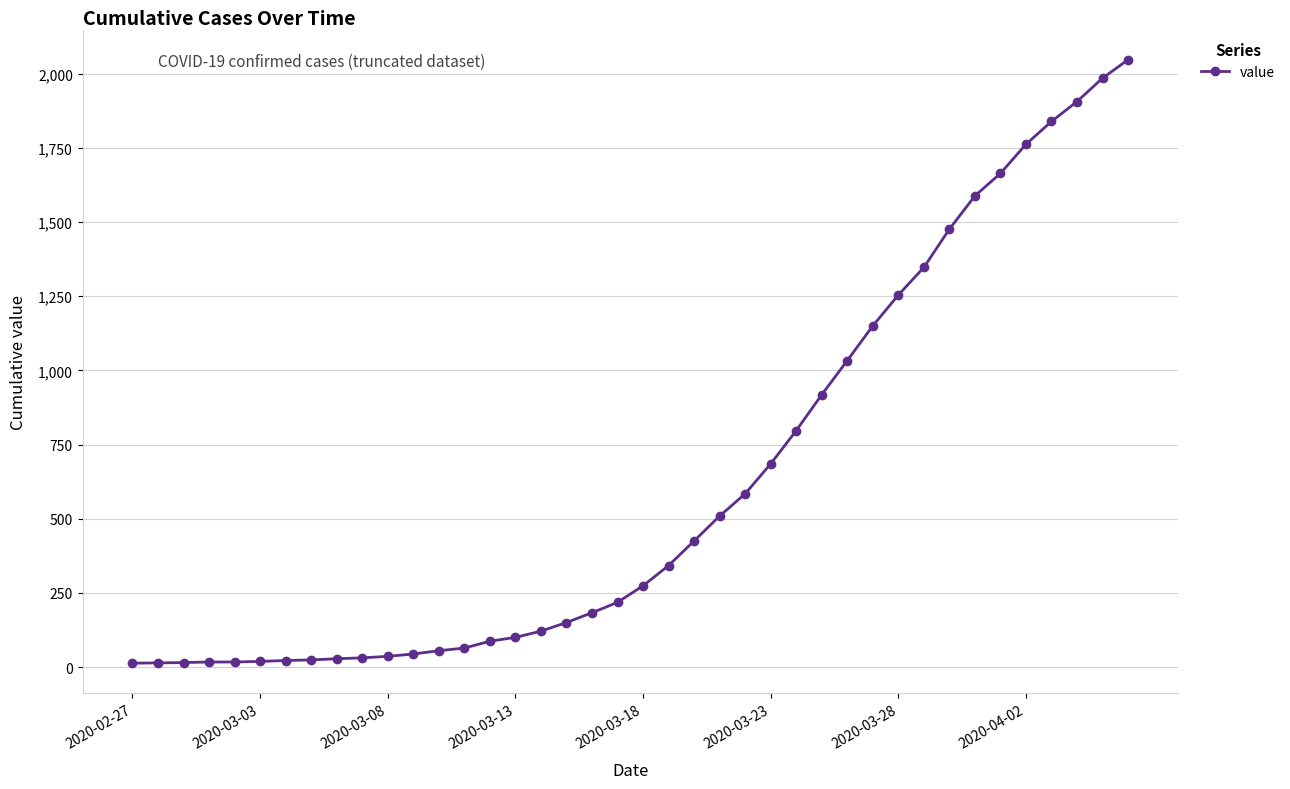

What is the difference between the maximum and second lowest values?

2033